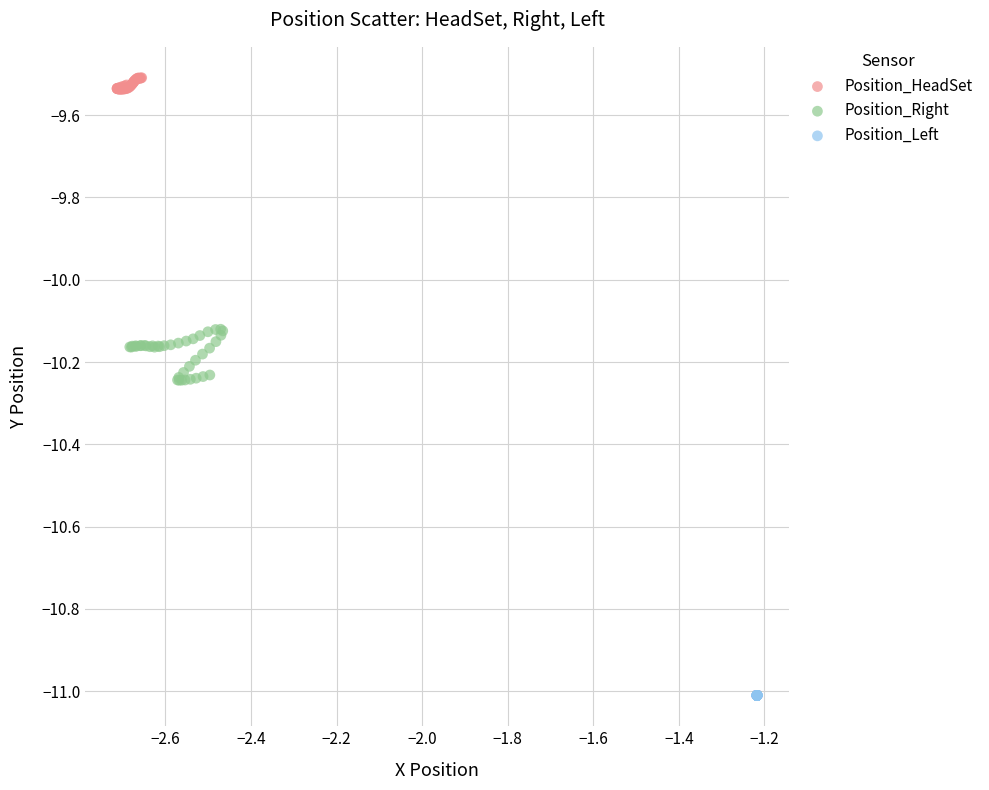

Which series reaches the maximum Y coordinate?

Position_HeadSet